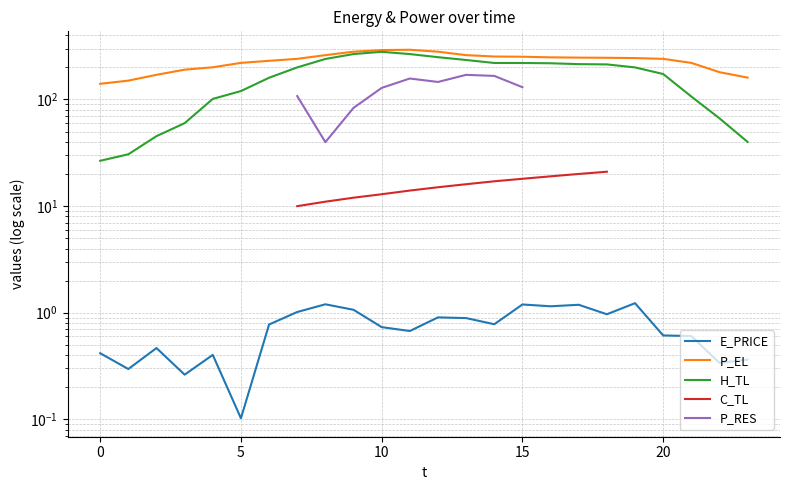

What are all the series names shown in the legend?

E_PRICE, P_EL, H_TL, C_TL, P_RES